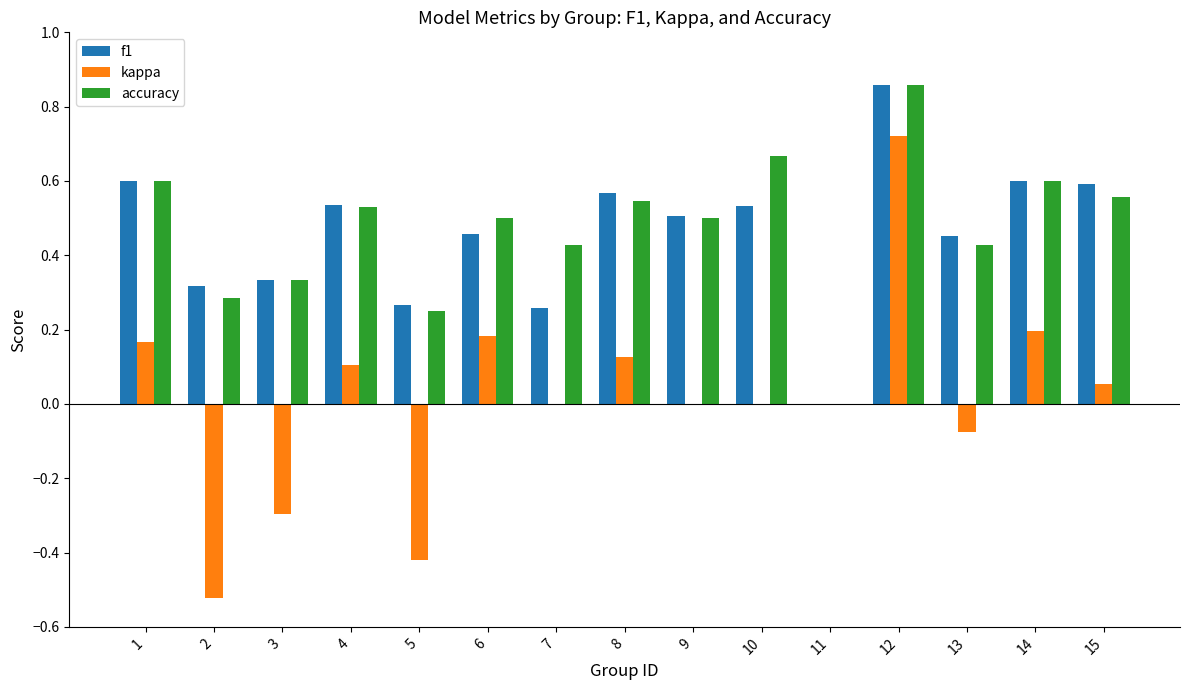

At which label does accuracy reach its peak?

12